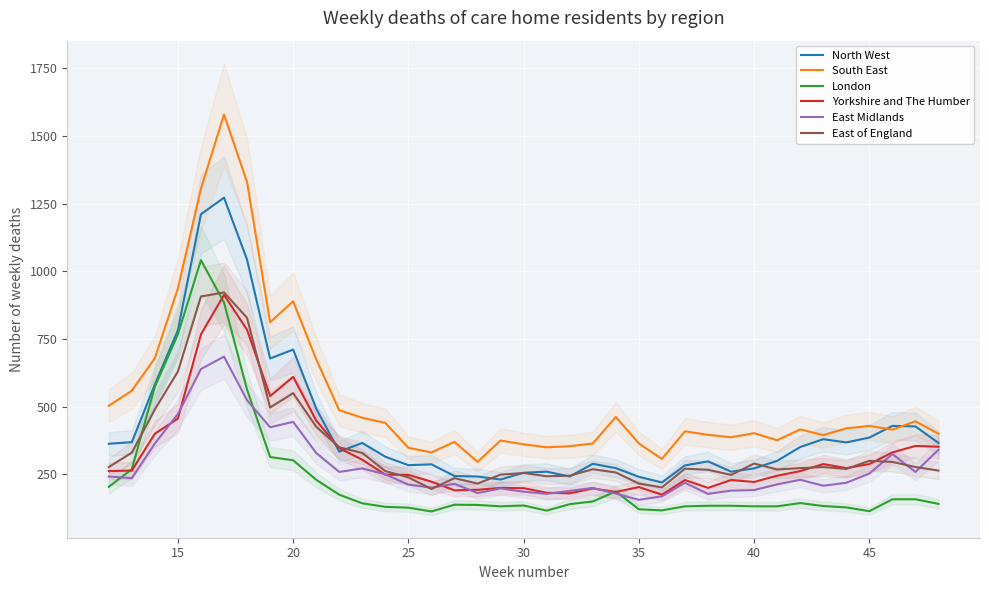

What are all the series names shown in the legend?

North West, South East, London, Yorkshire and The Humber, East Midlands, East of England